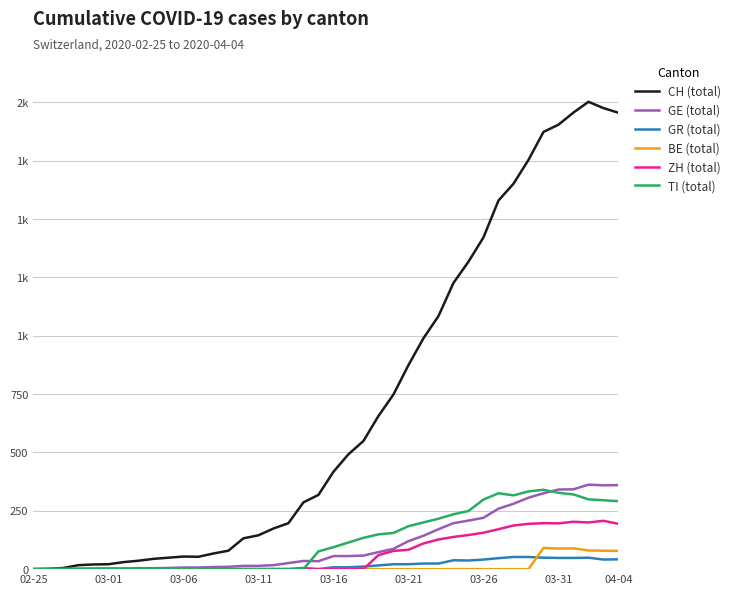

True or false: CH (total) and GE (total) cross at least once.

False